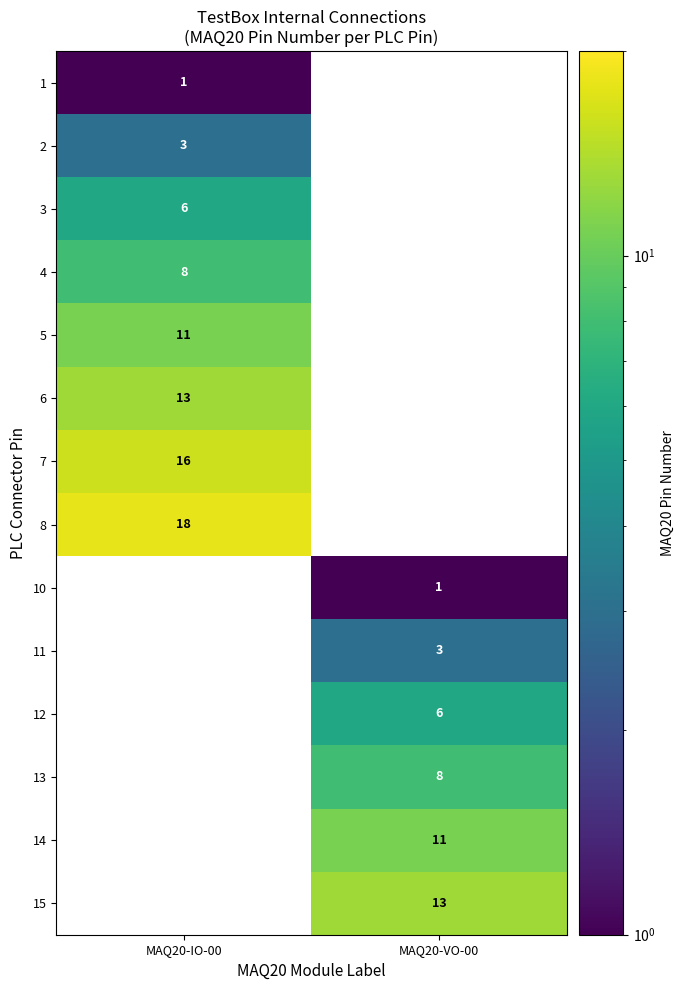

Is it true that 14 equals 4 at MAQ20-VO-00?

False